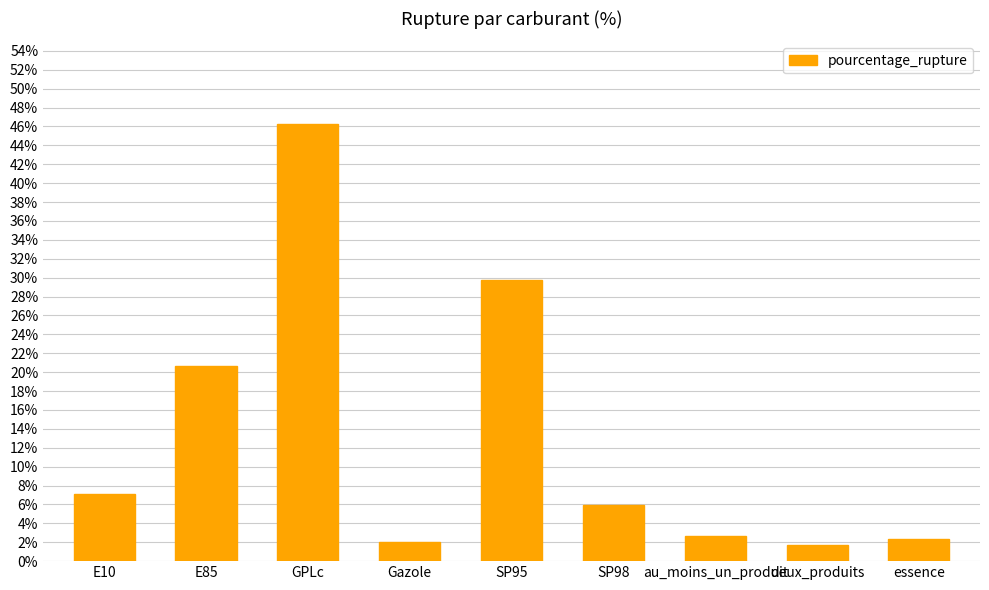

How many bars are there in total?

9